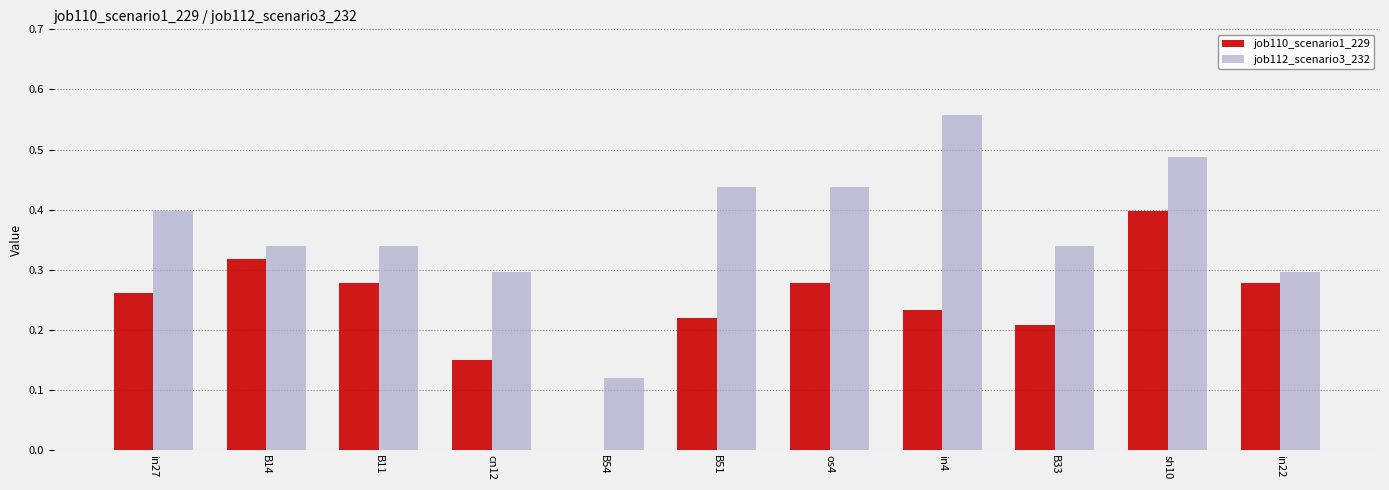

Between cn12 and B54, which series saw the biggest shift?

job112_scenario3_232